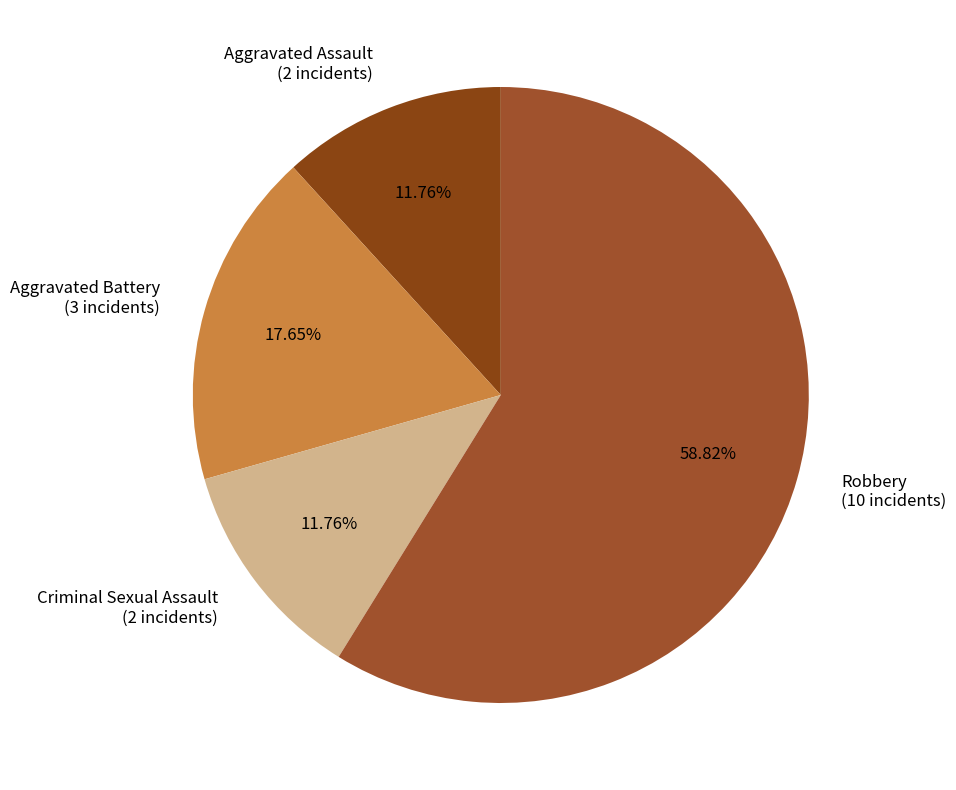

Does Aggravated Assault account for over 50% of the chart?

No